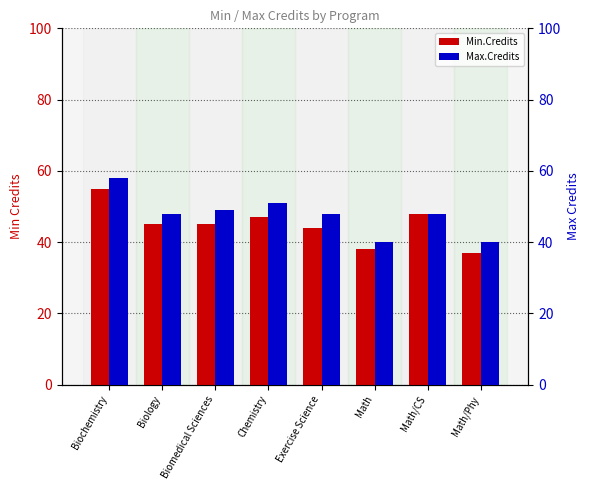

What is the label of the 4th bar from the left?

Chemistry